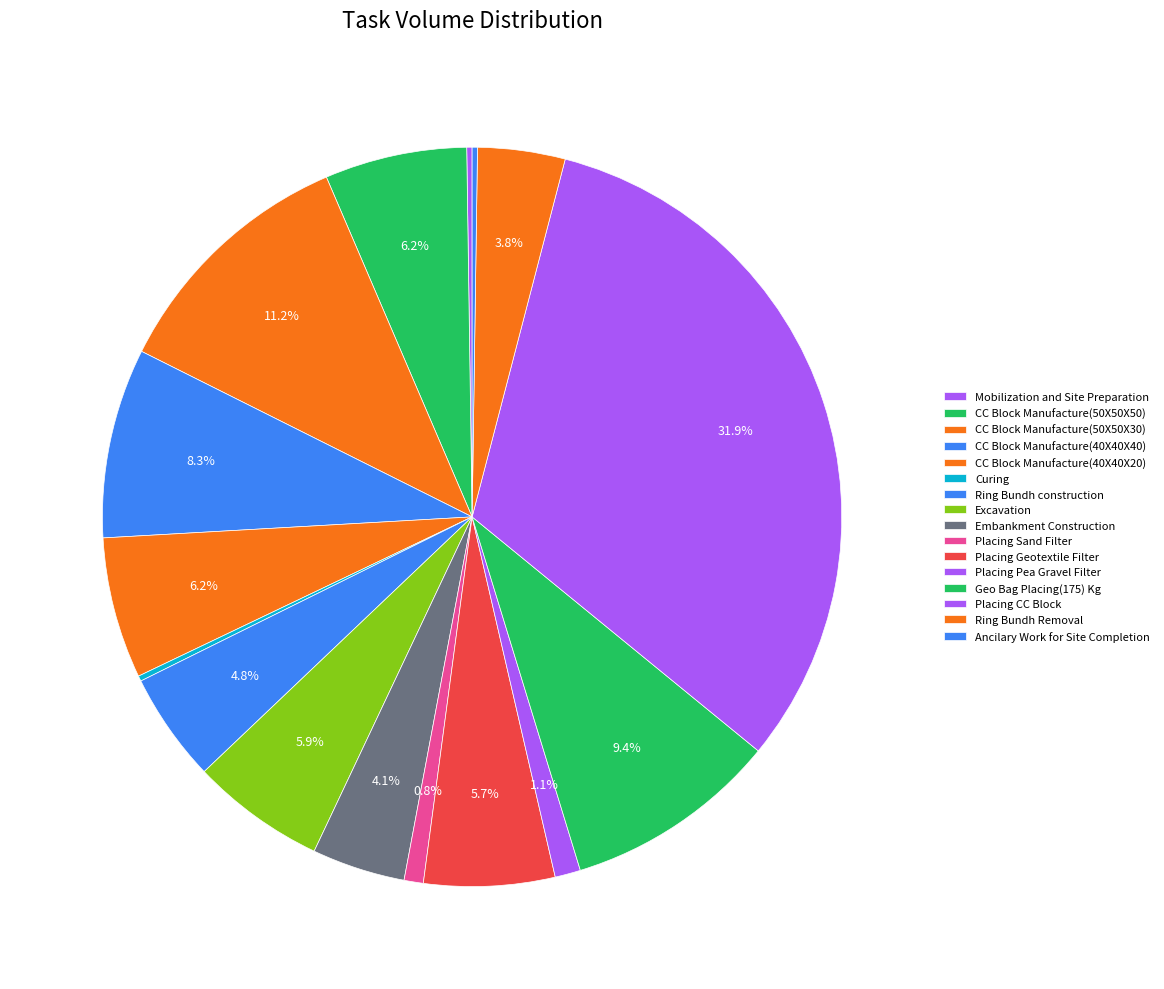

What is the ratio of the value at Placing Geotextile Filter to the value at Embankment Construction?

1.4